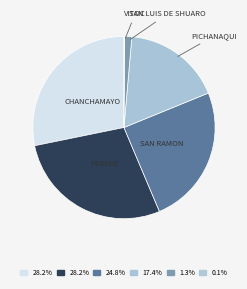

Does PICHANAQUI represent more than half of the total?

No